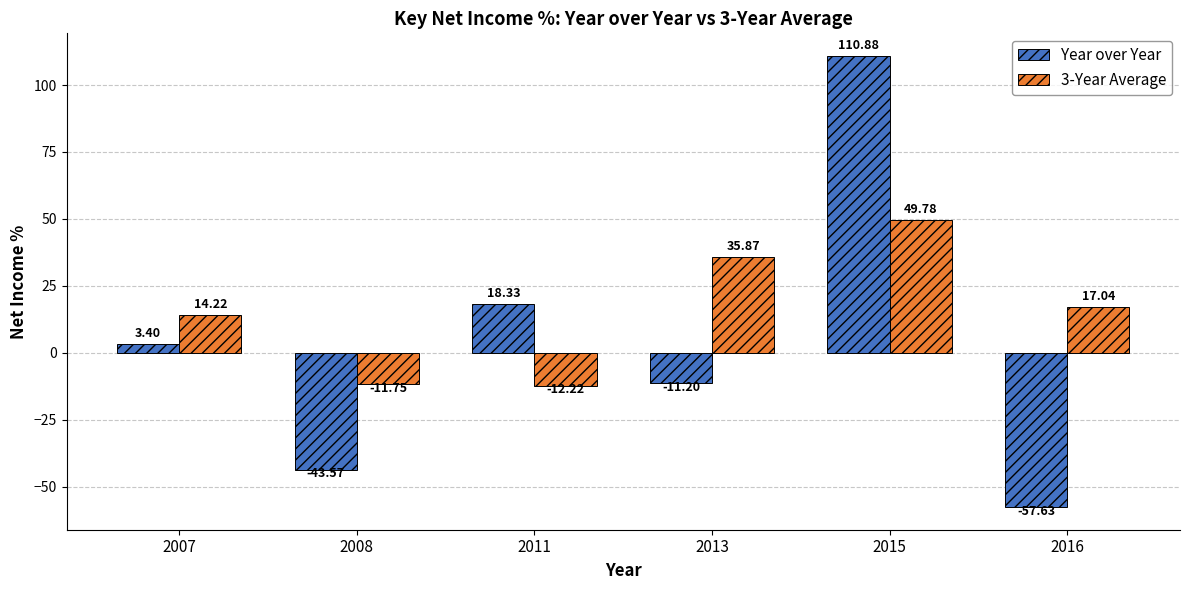

Which category has the lowest value in the Year over Year series?

2016